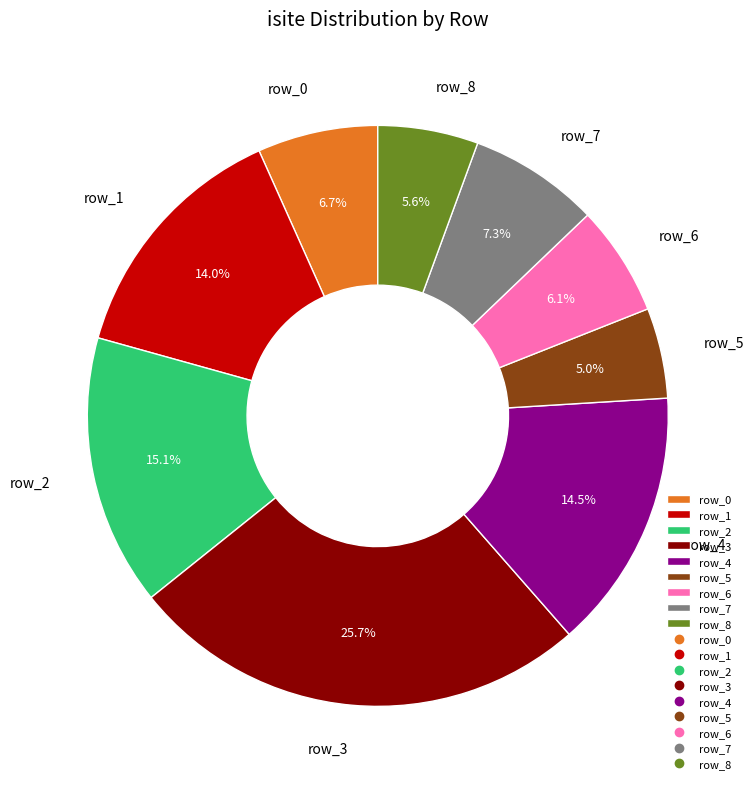

Rank the categories by value from highest to lowest.

row_3, row_2, row_4, row_1, row_7, row_0, row_6, row_8, row_5